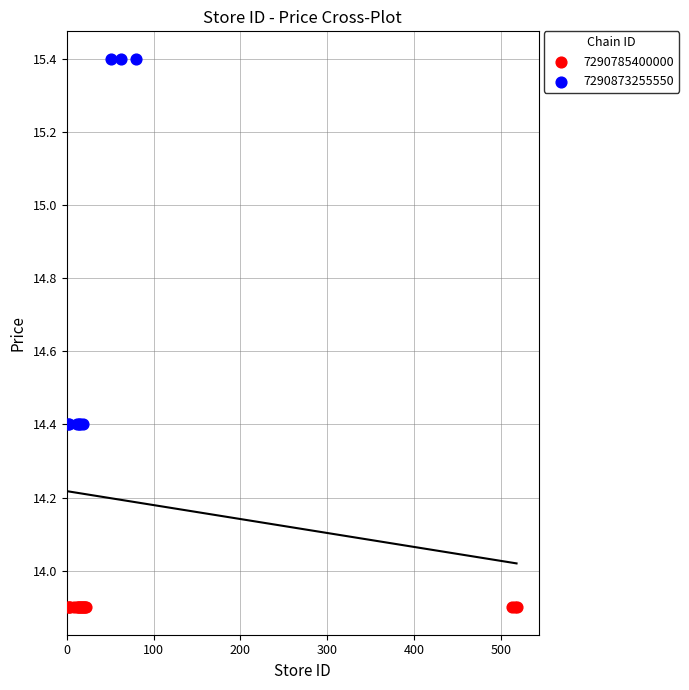

Which series reaches the minimum Y coordinate?

7290785400000